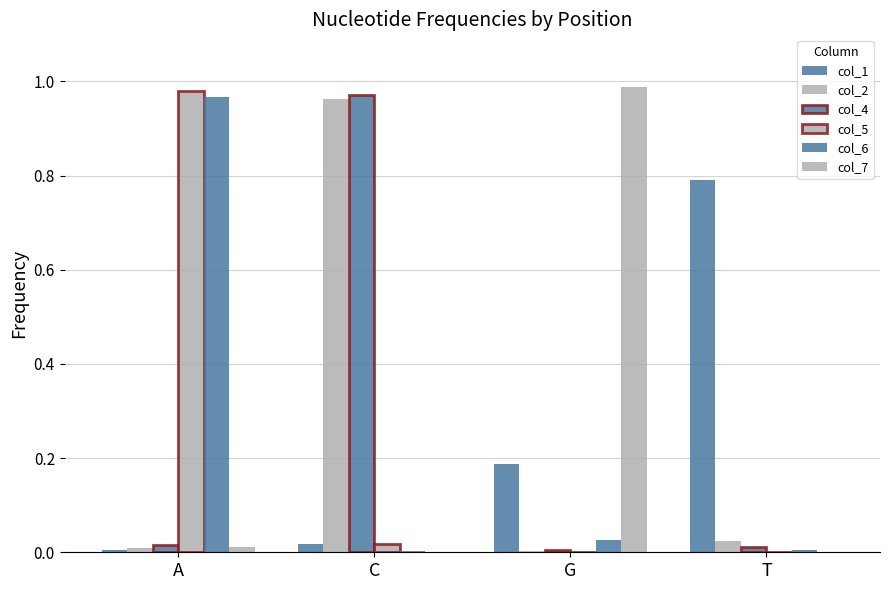

Rank the series at C from highest to lowest value.

col_4, col_2, col_1, col_5, col_6, col_7